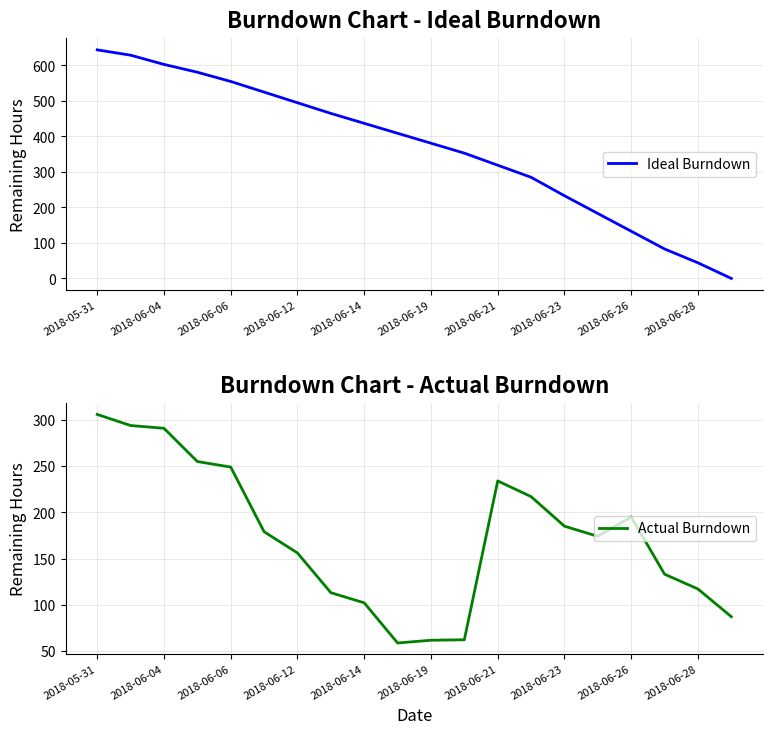

Which series ends up on top after the final intersection of Ideal Burndown and Actual Burndown?

Actual Burndown